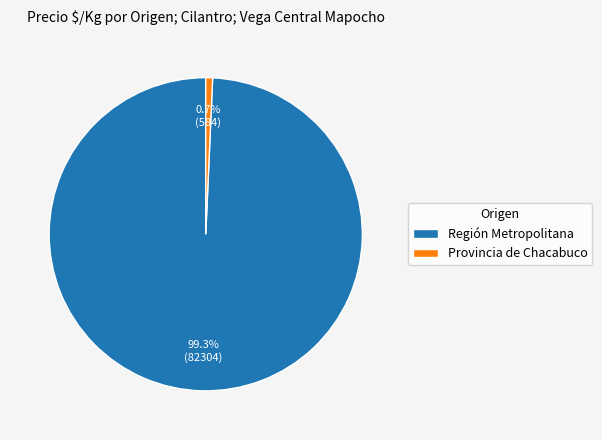

Which slice is the largest?

Región Metropolitana